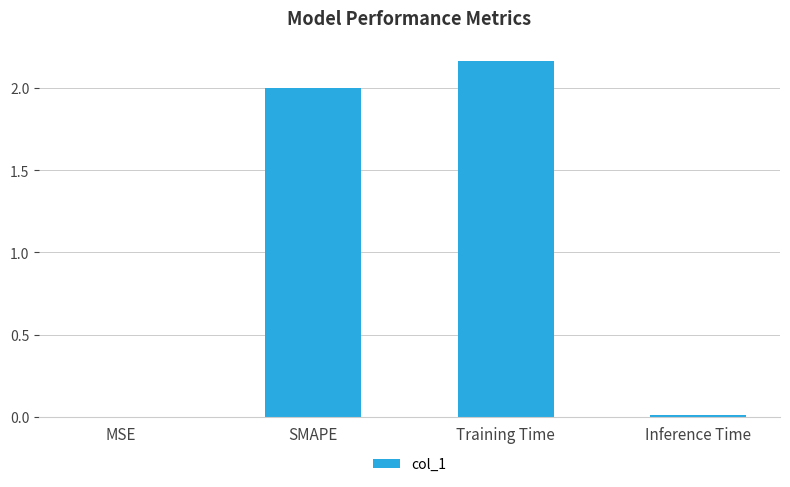

Which has a higher value, Inference Time or SMAPE?

SMAPE